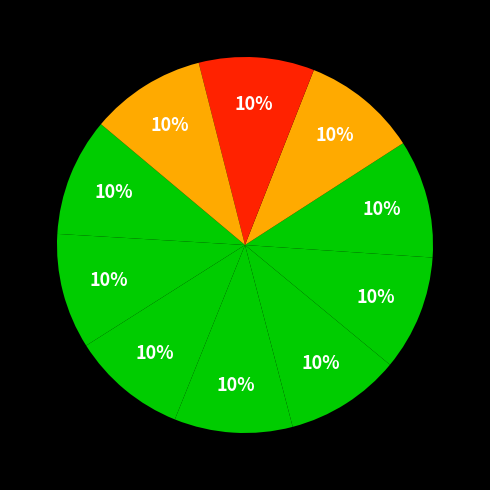

How many slices are in this pie chart?

10